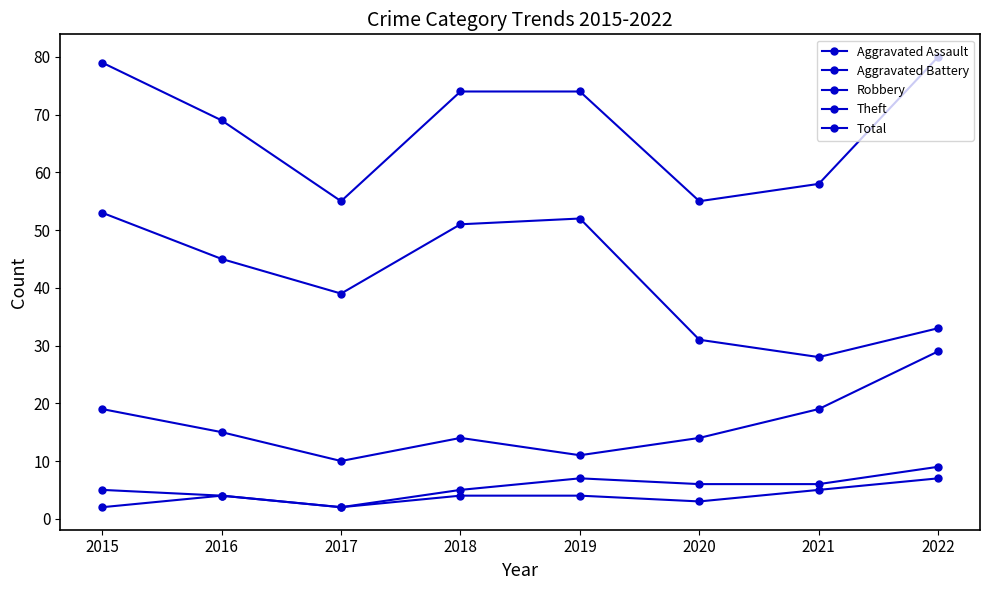

How many series are shown in this chart?

5